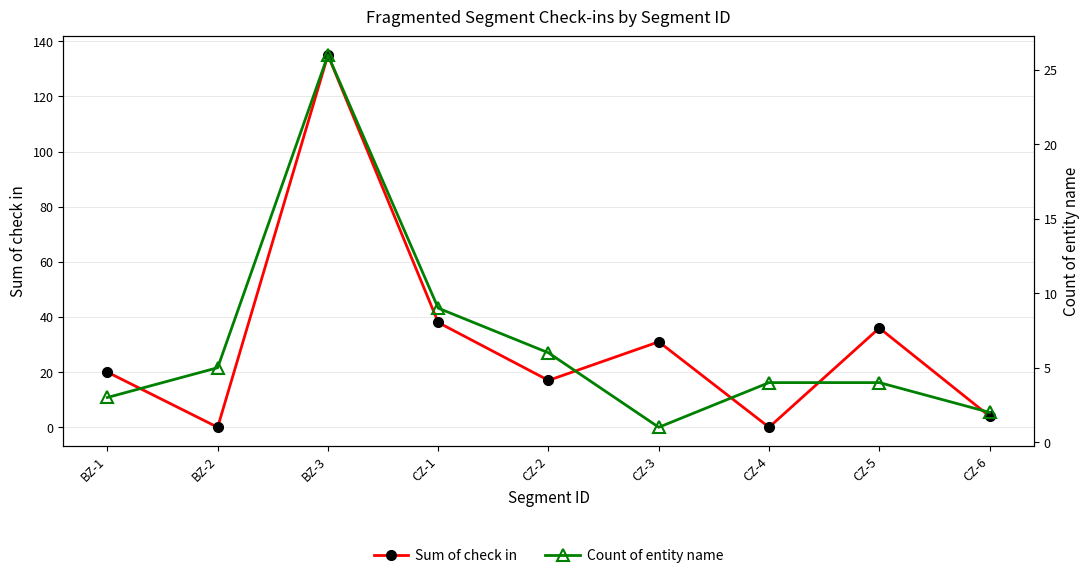

True or false: Sum of check in and Count of entity name intersect in this chart.

True